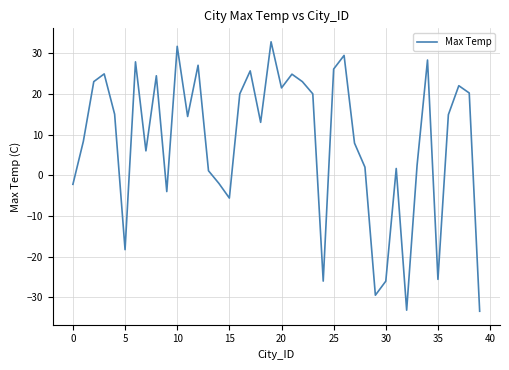

What is the difference between the second highest and second lowest values?

64.8